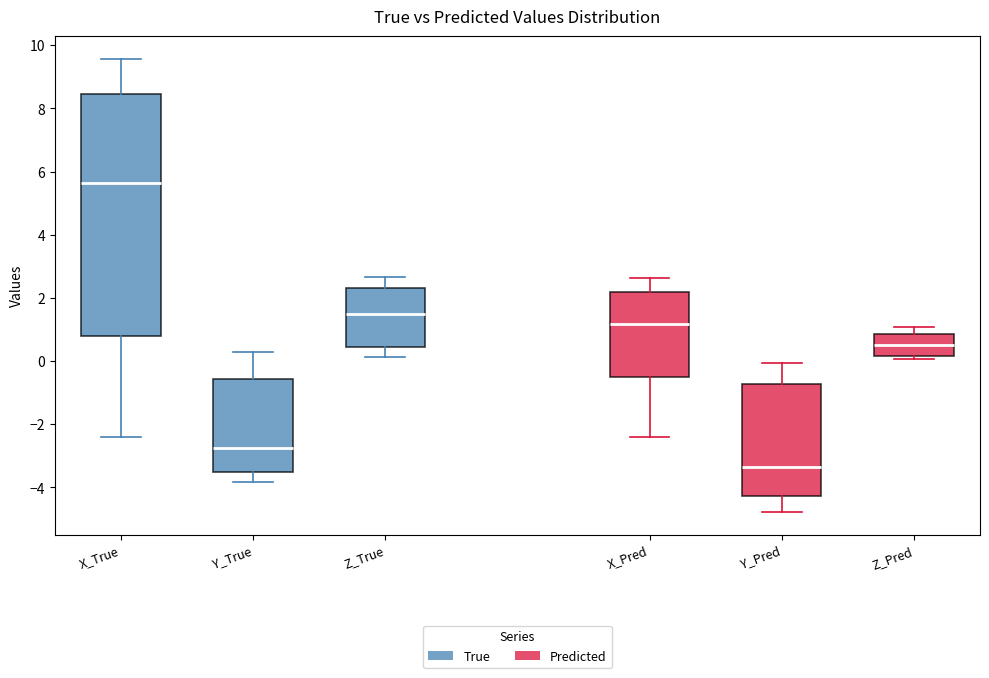

Which box's median line is the lowest?

Y_Pred